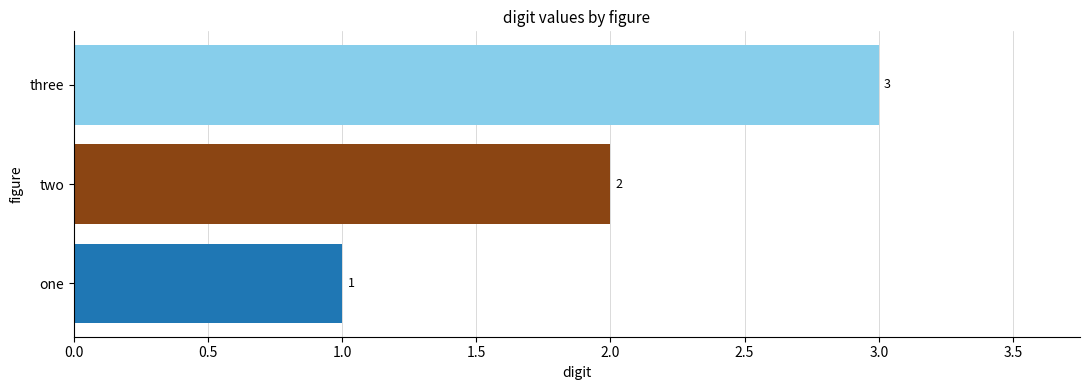

Which has a higher value, two or one?

two